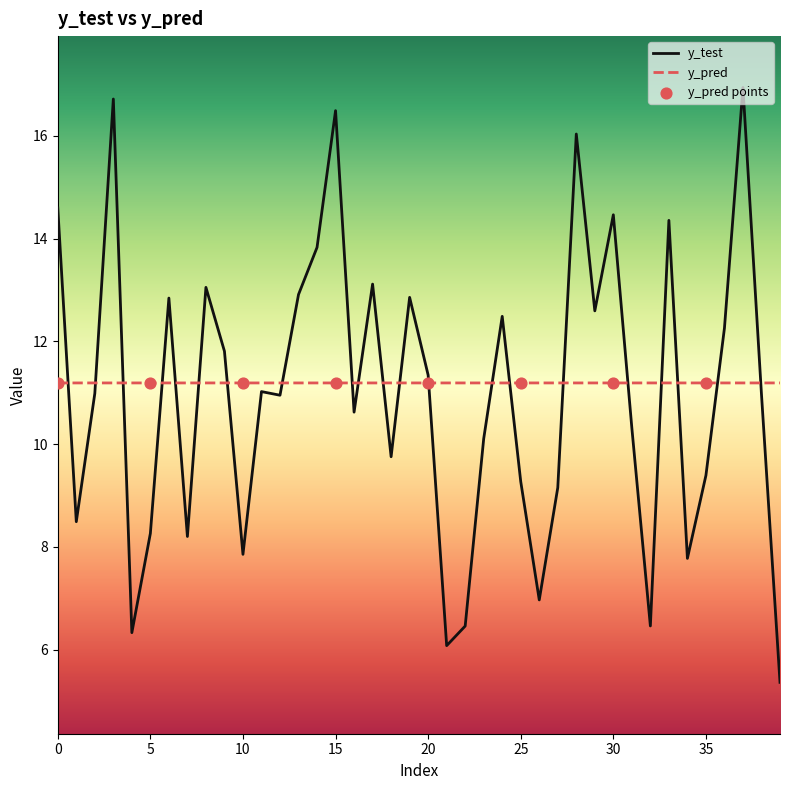

What is the minimum value shown in the chart?

5.4